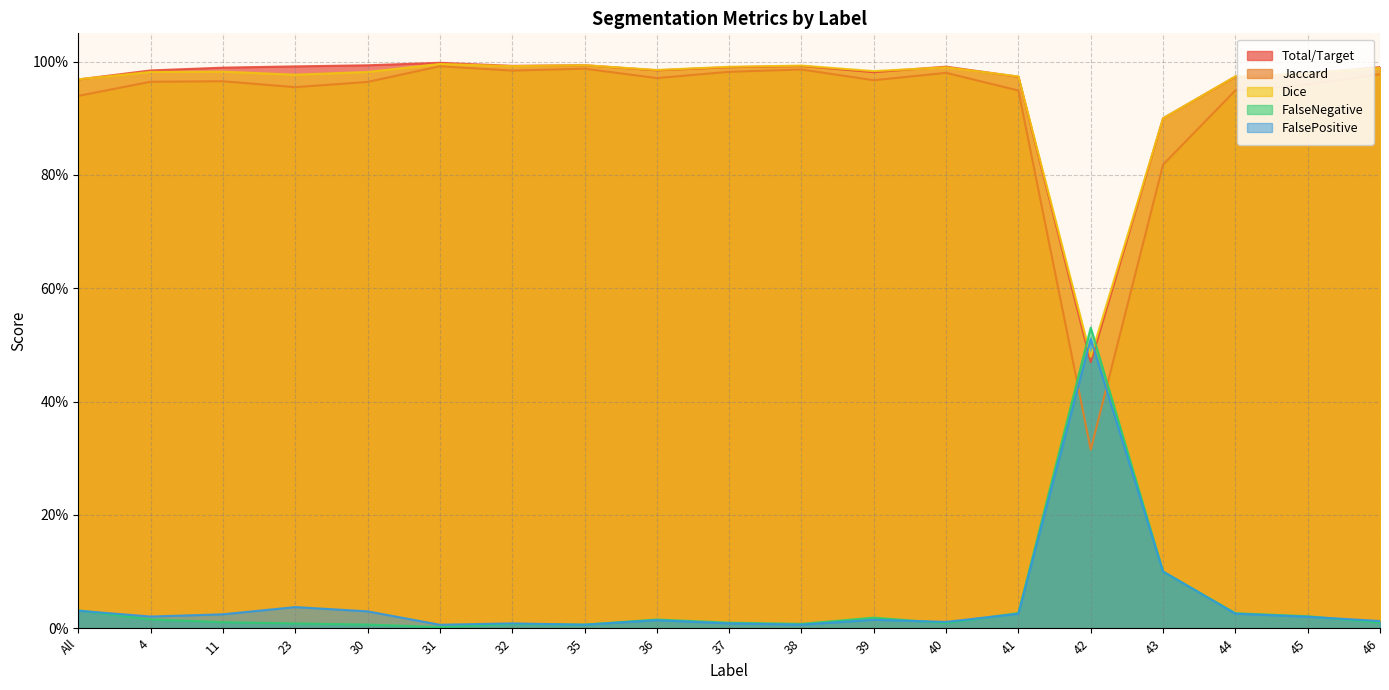

True or false: Jaccard and FalseNegative cross at least once.

True